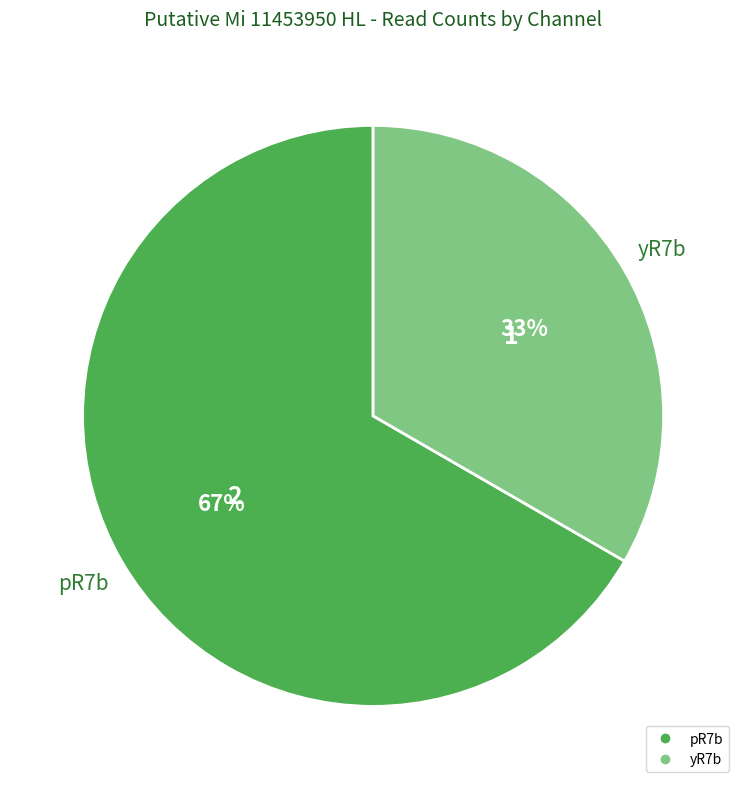

Count the number of slices in the pie.

2